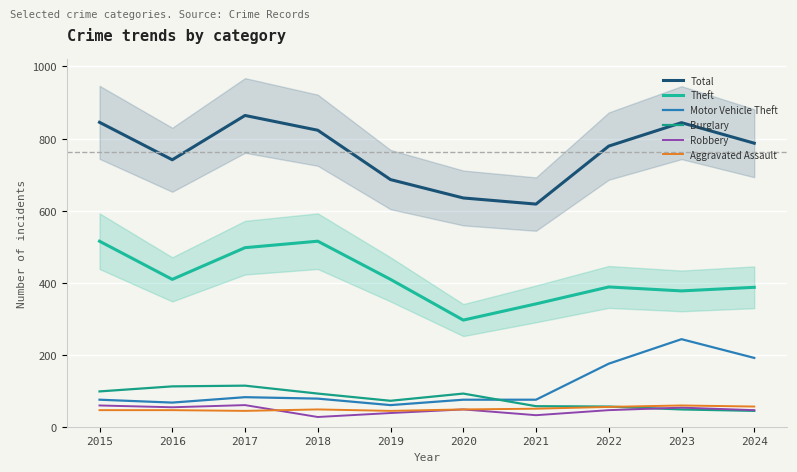

Which category has the lowest value in the Robbery series?

2018